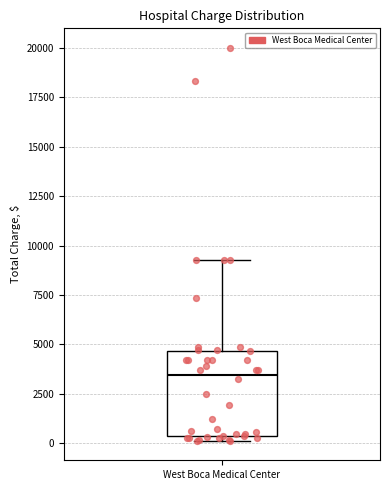

Transcribe this box plot: give where the median line is, the range the box spans, and where the two whiskers end, as read against the y-axis. The values are not printed on the chart, so give them approximately, as read against the axis.

median 3500, box 500 to 4500, whiskers 0 to 9500